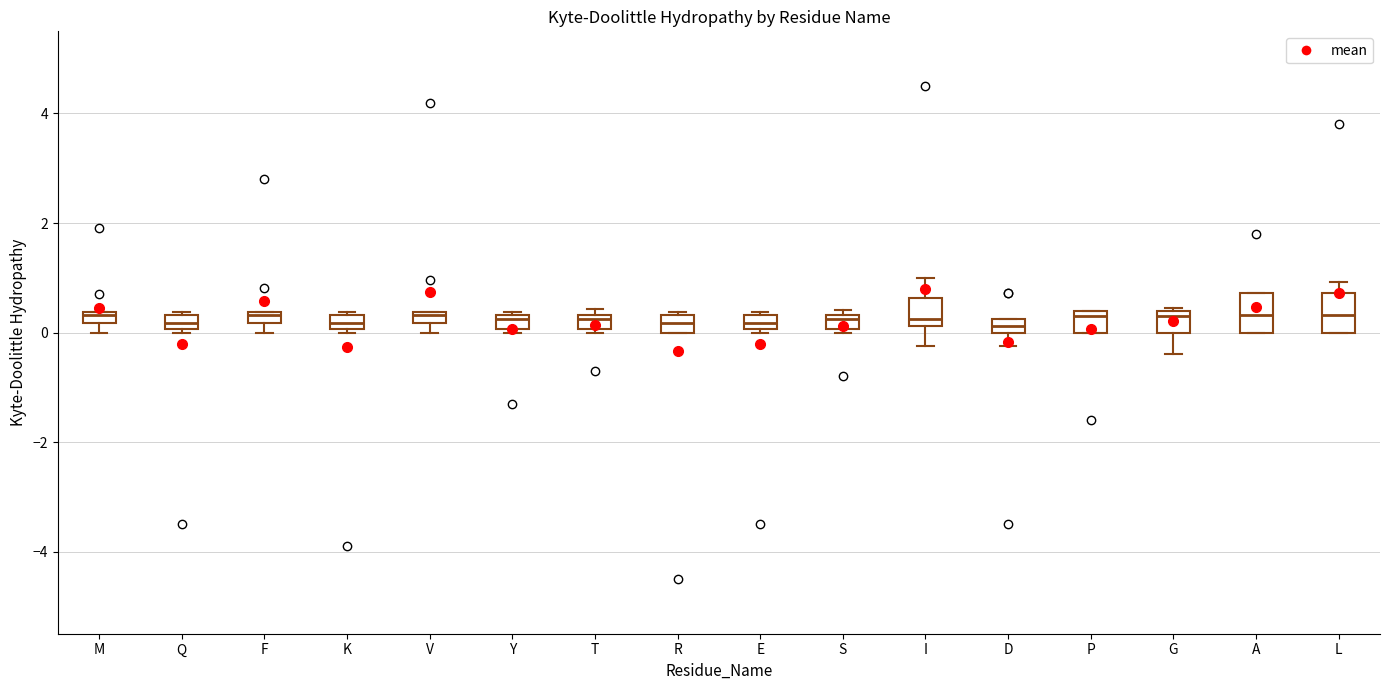

Where is the lower edge of the box for A on the y-axis? The values are not printed on the chart, so give them approximately, as read against the axis.

0.0